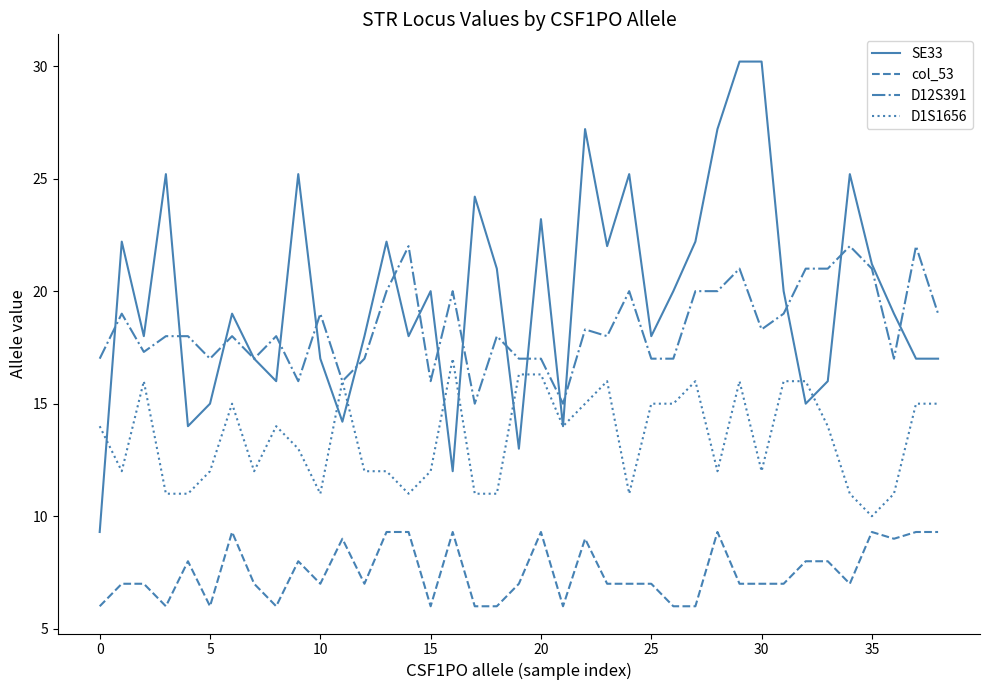

Which series has the largest total across all categories?

SE33